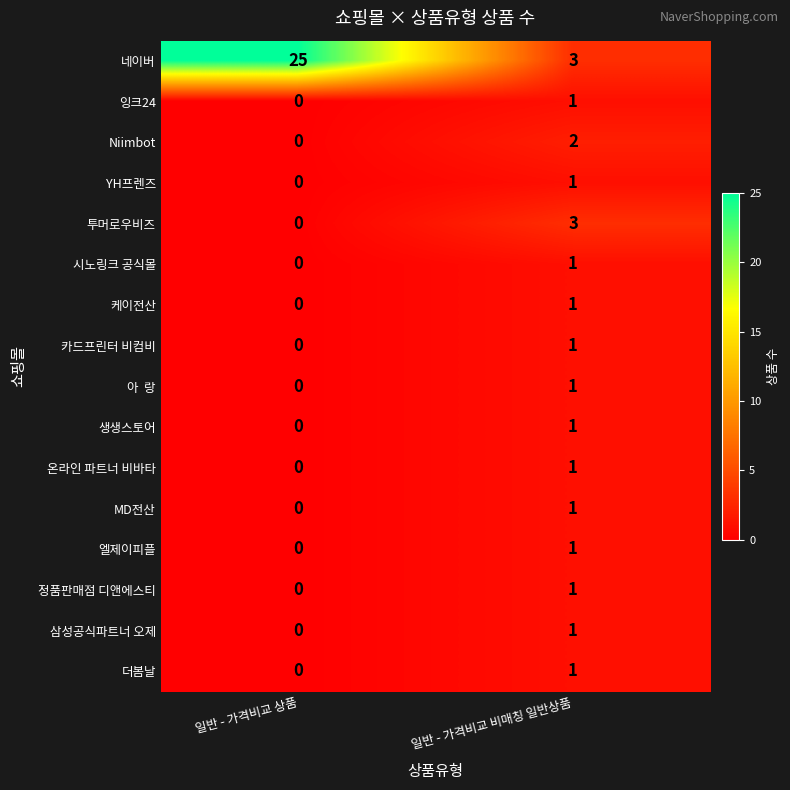

Which series has the widest spread of values?

네이버